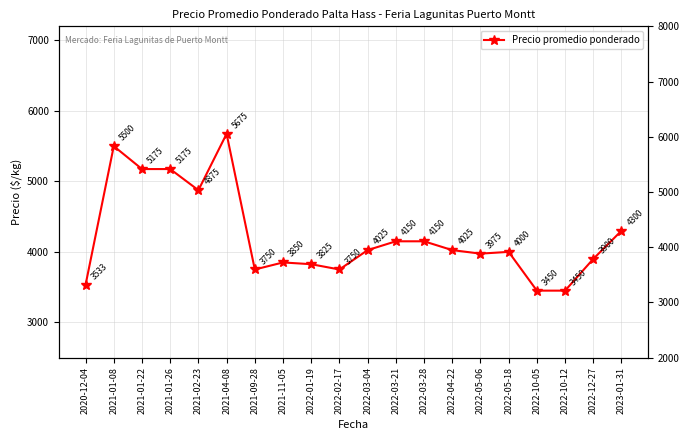

Rank the categories by value from lowest to highest.

2022-10-05, 2022-10-12, 2020-12-04, 2021-09-28, 2022-02-17, 2022-01-19, 2021-11-05, 2022-12-27, 2022-05-06, 2022-05-18, 2022-03-04, 2022-04-22, 2022-03-21, 2022-03-28, 2023-01-31, 2021-02-23, 2021-01-22, 2021-01-26, 2021-01-08, 2021-04-08